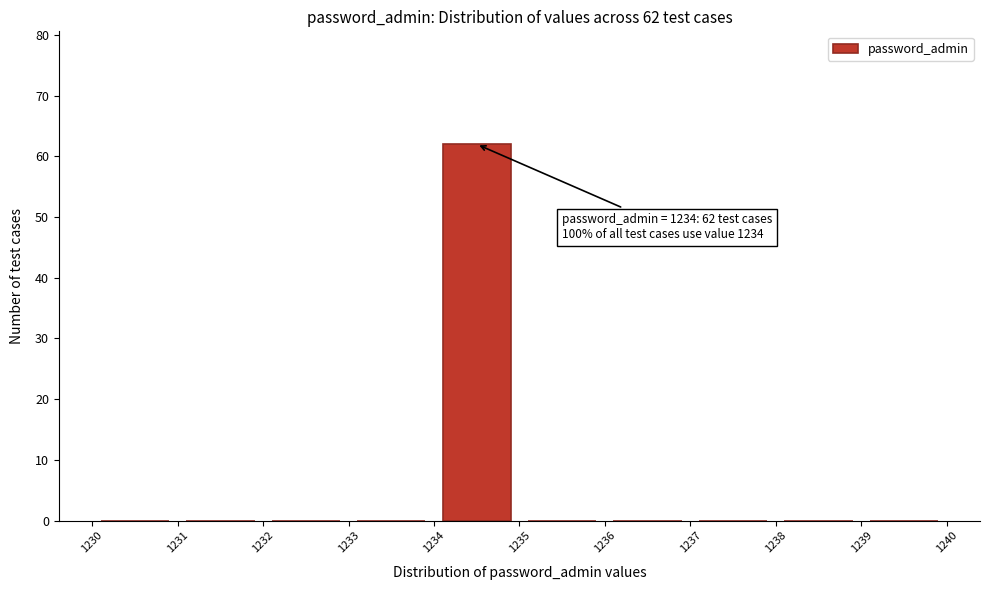

Over which range of the x-axis is the bar tallest?

1234 to 1235